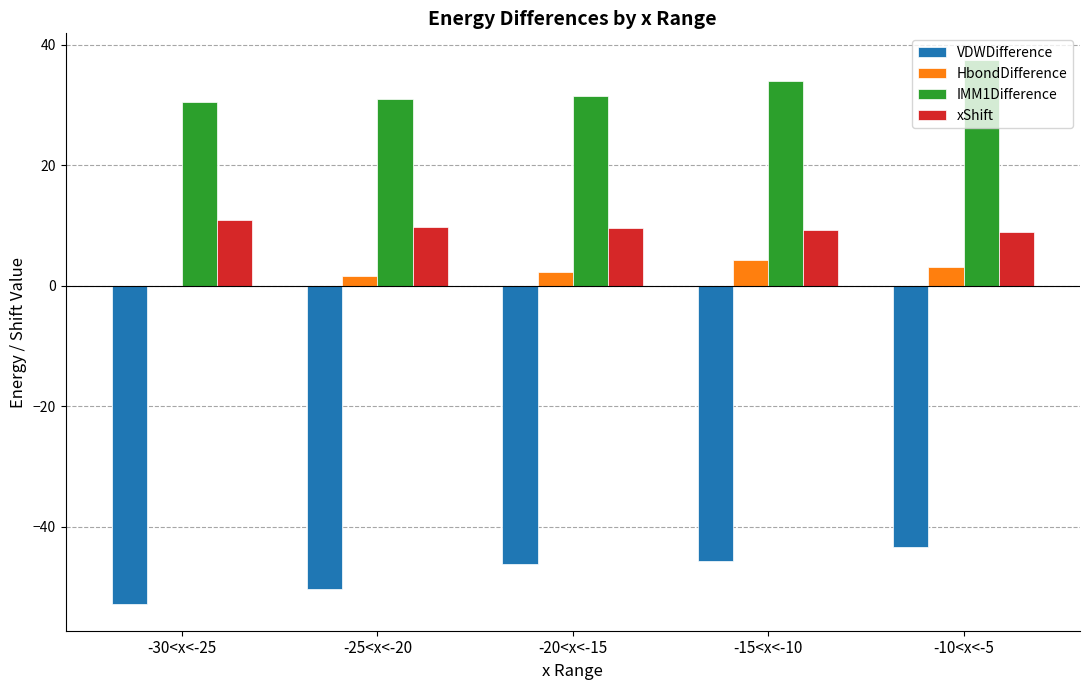

Does the chart contain stacked bars?

No